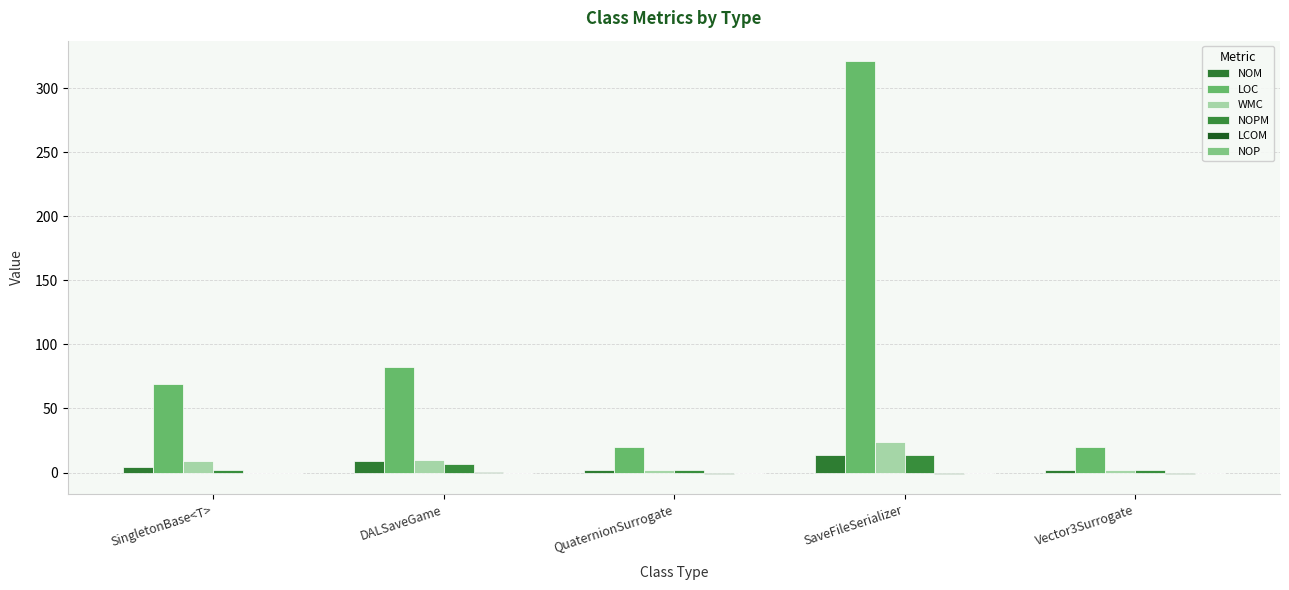

Are the bars horizontal?

No